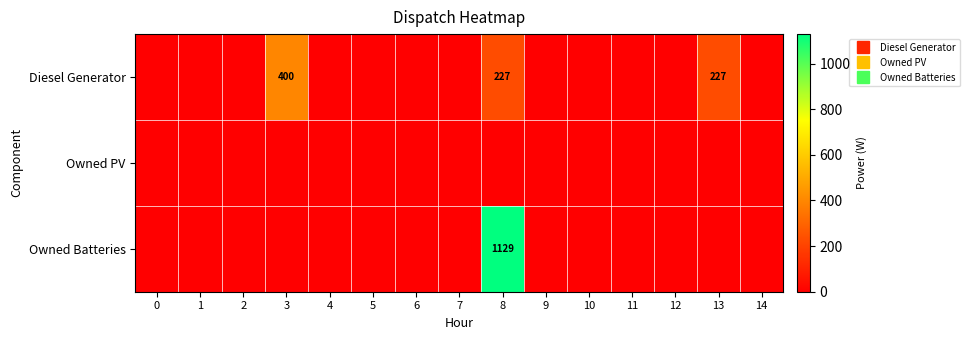

Between 13 and 4, which is larger?

13